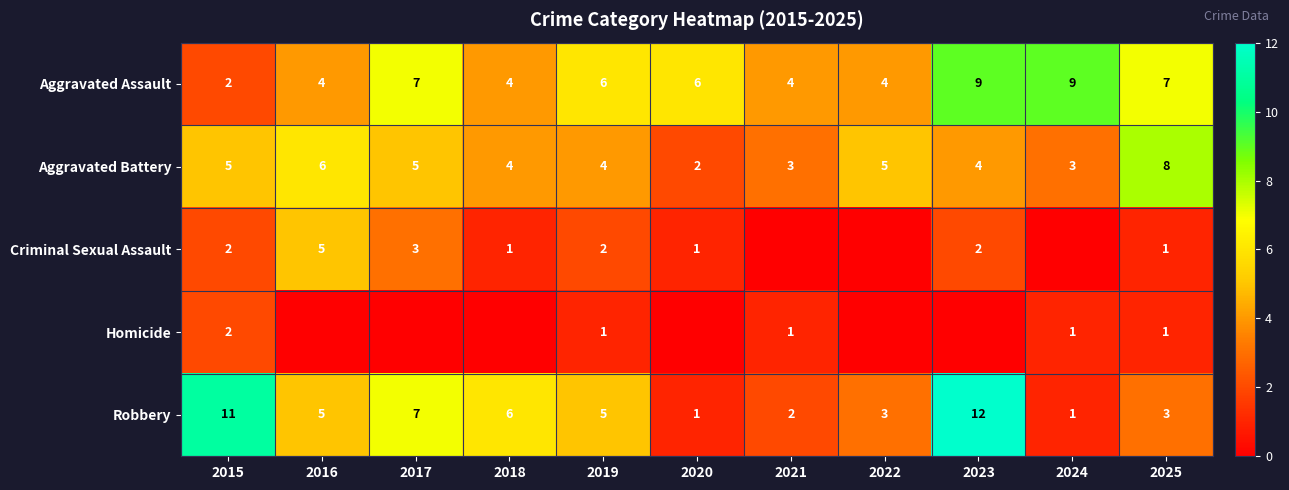

What is the difference between the maximum and minimum values in the Robbery series?

11